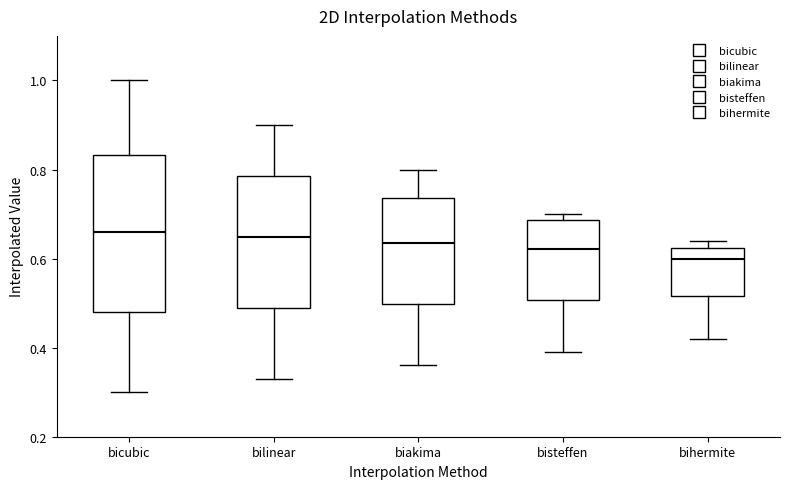

Comparing the boxes themselves (not the whiskers), which one is the tallest?

bicubic